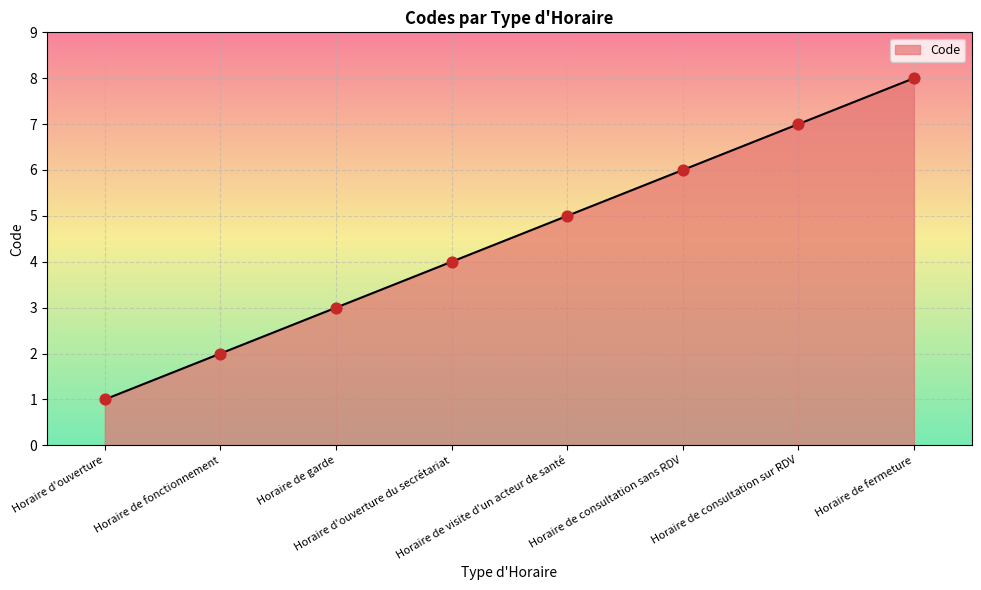

Between Horaire d'ouverture and Horaire d'ouverture du secrétariat, which is larger?

Horaire d'ouverture du secrétariat